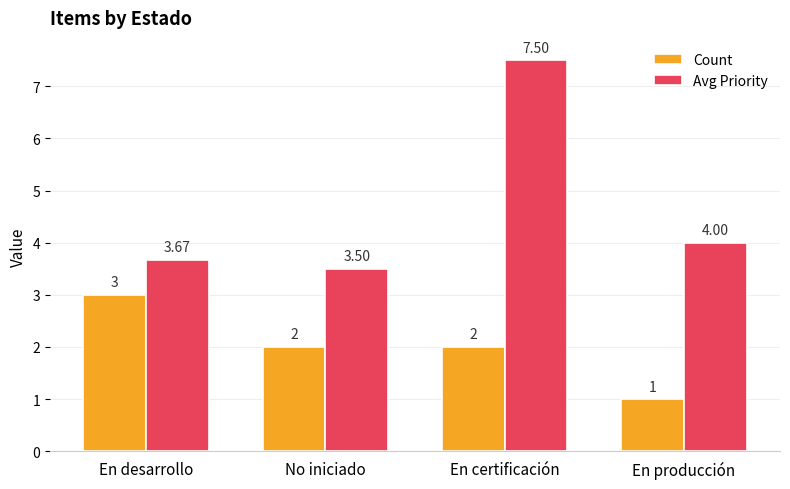

Count the Count values in the range 2 to 3.

3